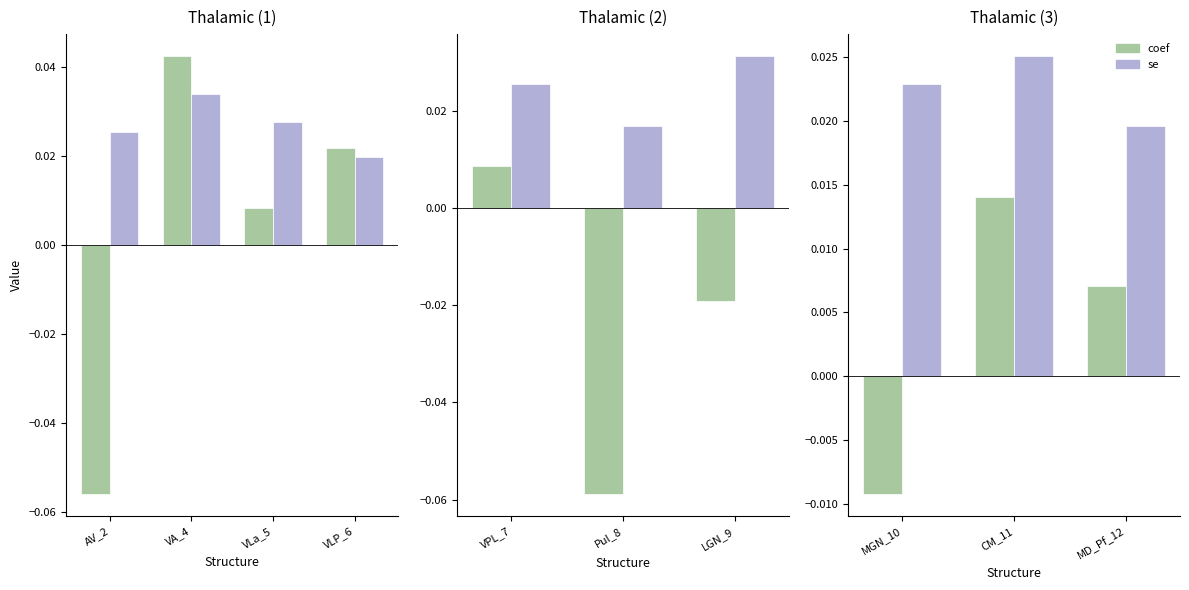

At which category is the sum across all series the highest?

CM_11